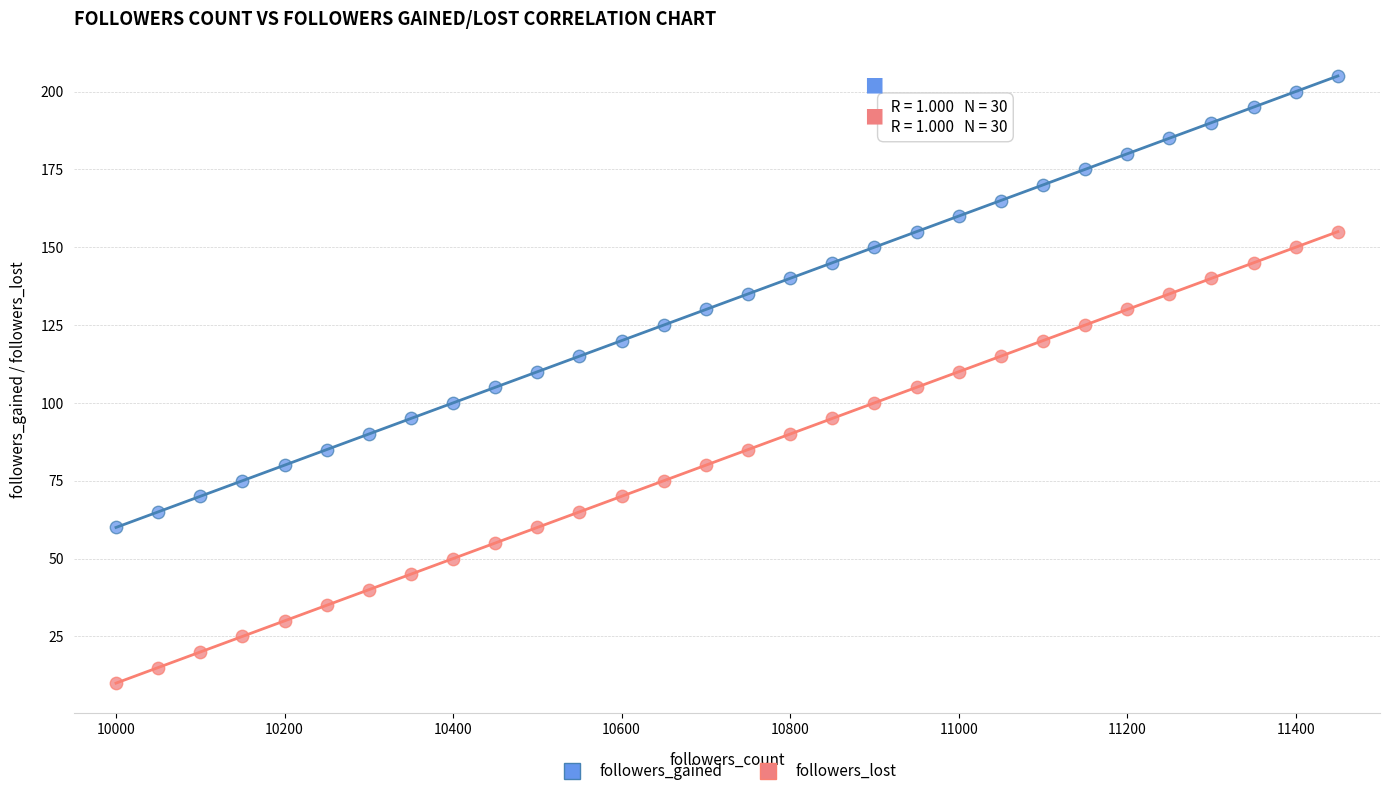

Across all data points, what is the range of Y values (max minus min)?

195